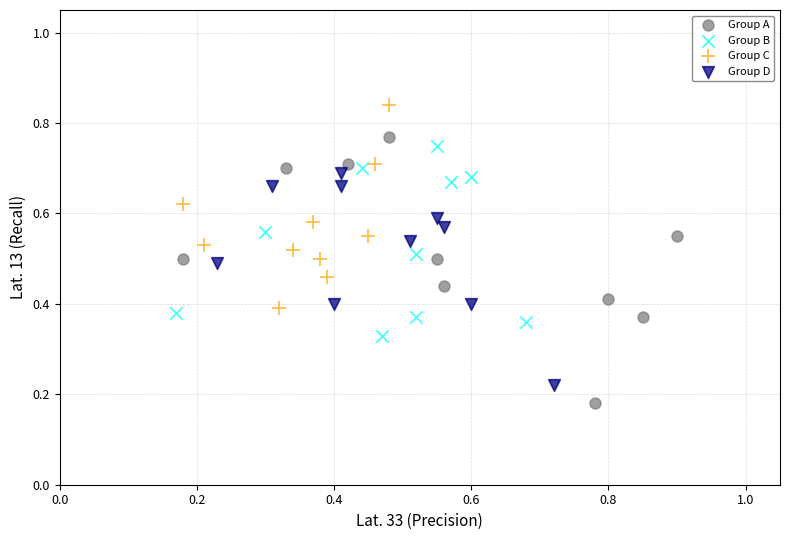

Which series has the widest spread of Y values?

Group A